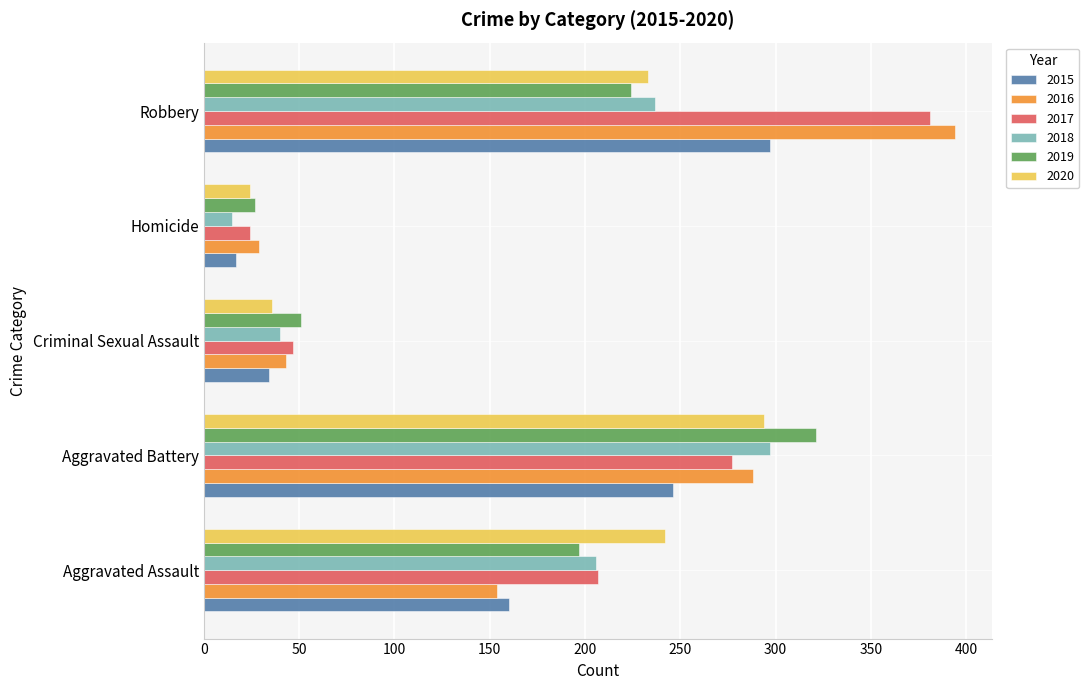

List the labels in order of 2020 value, largest first.

Aggravated Battery, Aggravated Assault, Robbery, Criminal Sexual Assault, Homicide